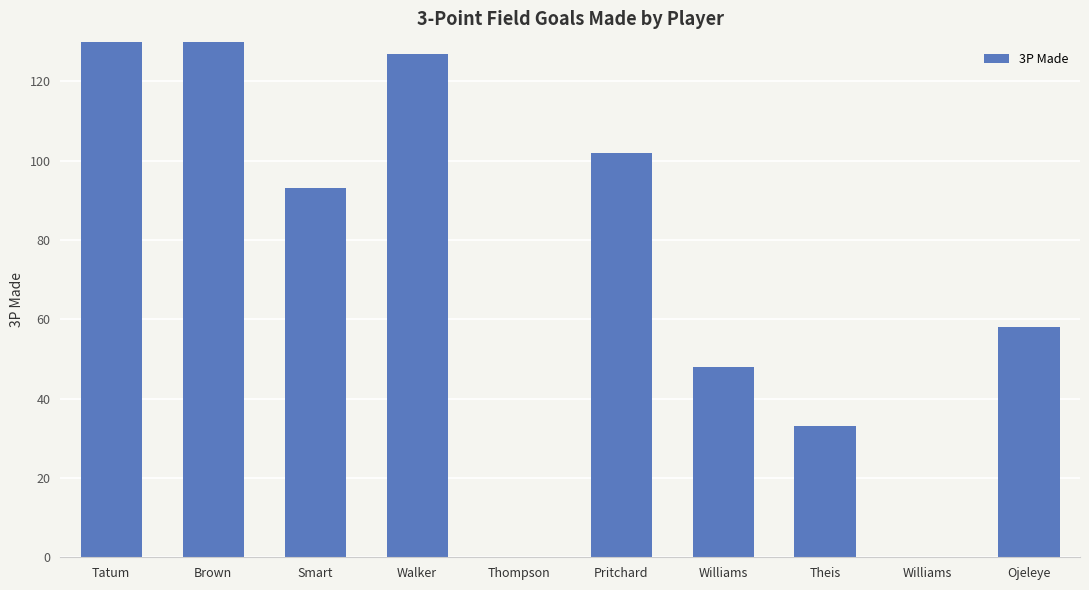

Which label corresponds to the smallest value in the chart?

Thompson